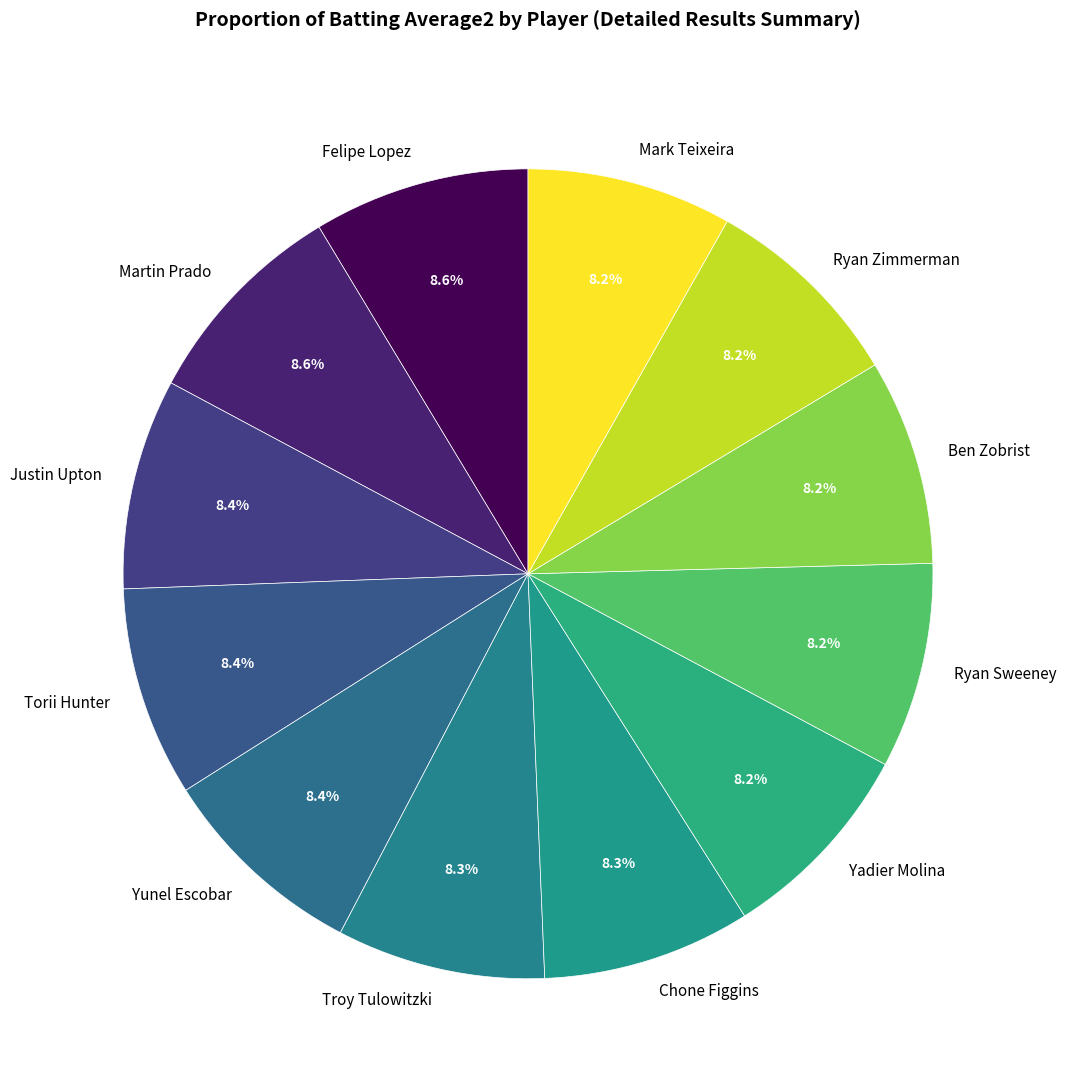

Combined, what portion of the pie is Mark Teixeira and Torii Hunter?

16.6%